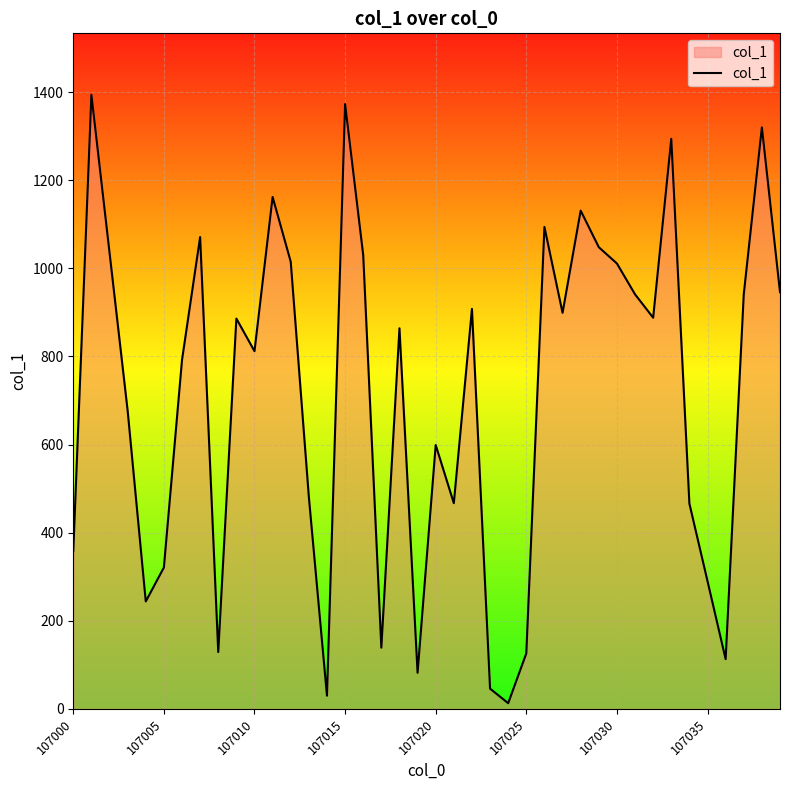

How many interior local peaks (higher than both neighbors) does the data have?

12